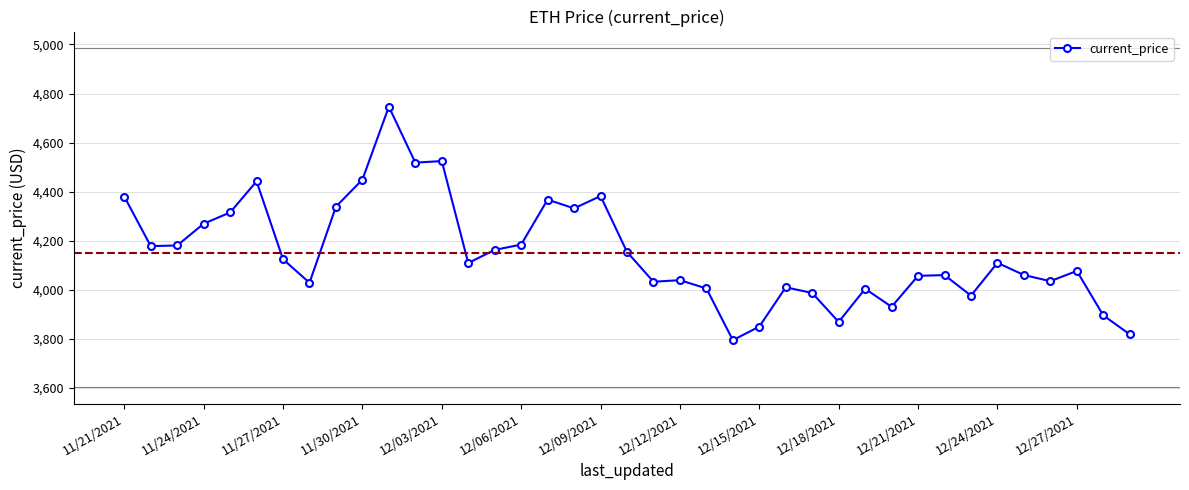

What is the minimum value shown in the chart?

3794.3